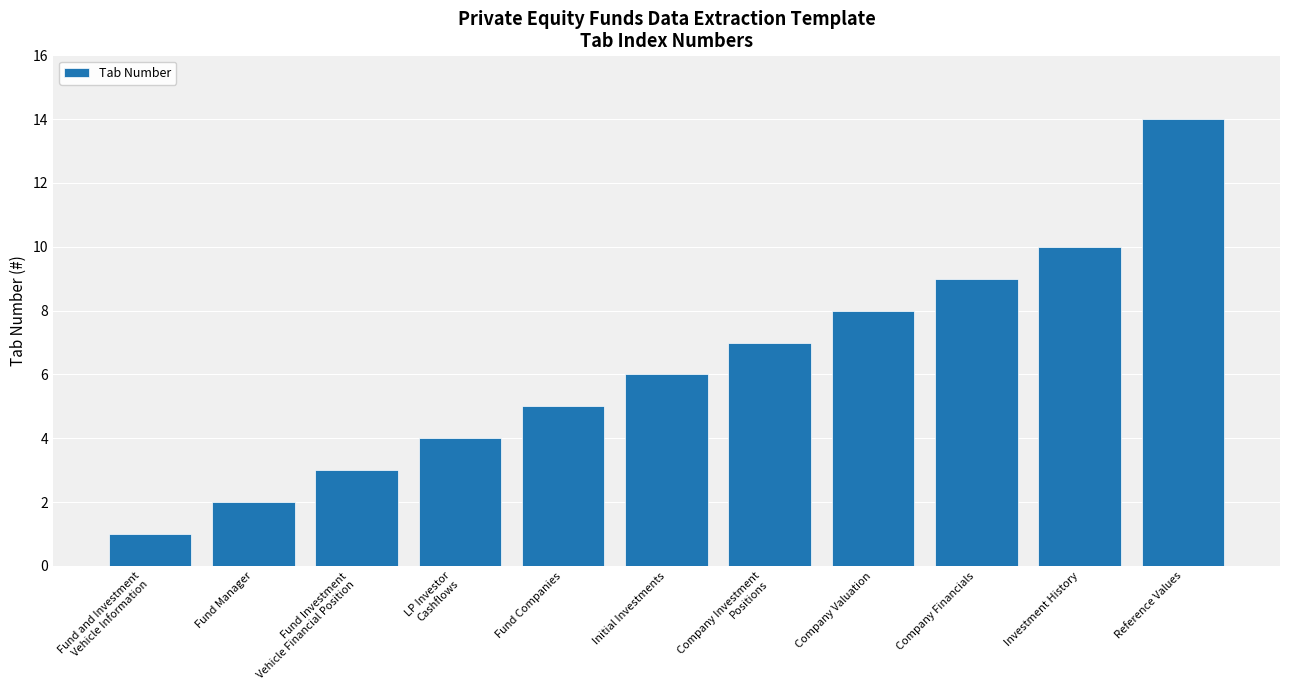

What is the difference between the maximum and second lowest values?

12